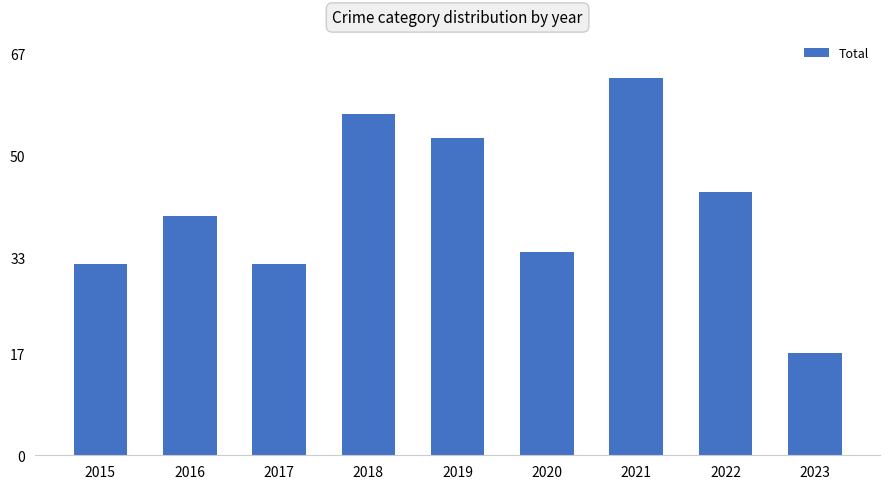

Reading left to right, list all the values displayed in this chart.

2015=32	2016=40	2017=32	2018=57	2019=53	2020=34	2021=63	2022=44	2023=17